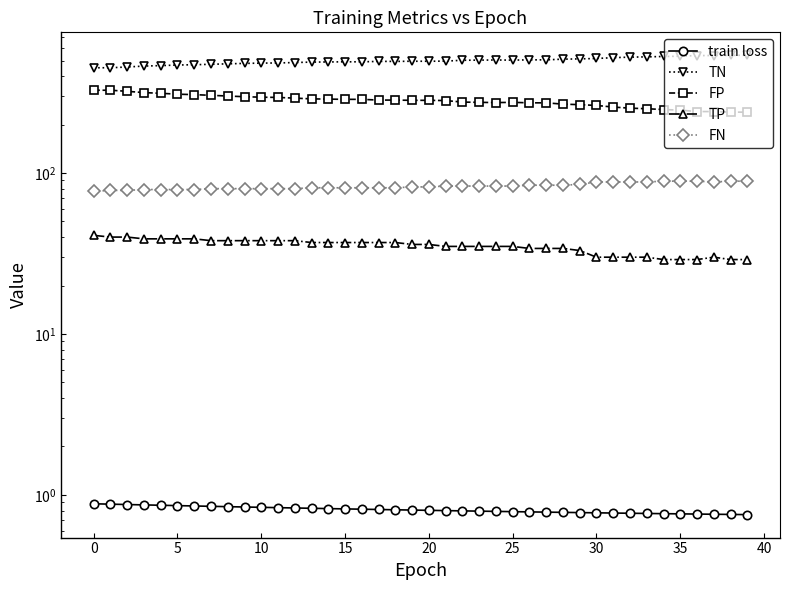

Which series has the widest spread of values?

TN